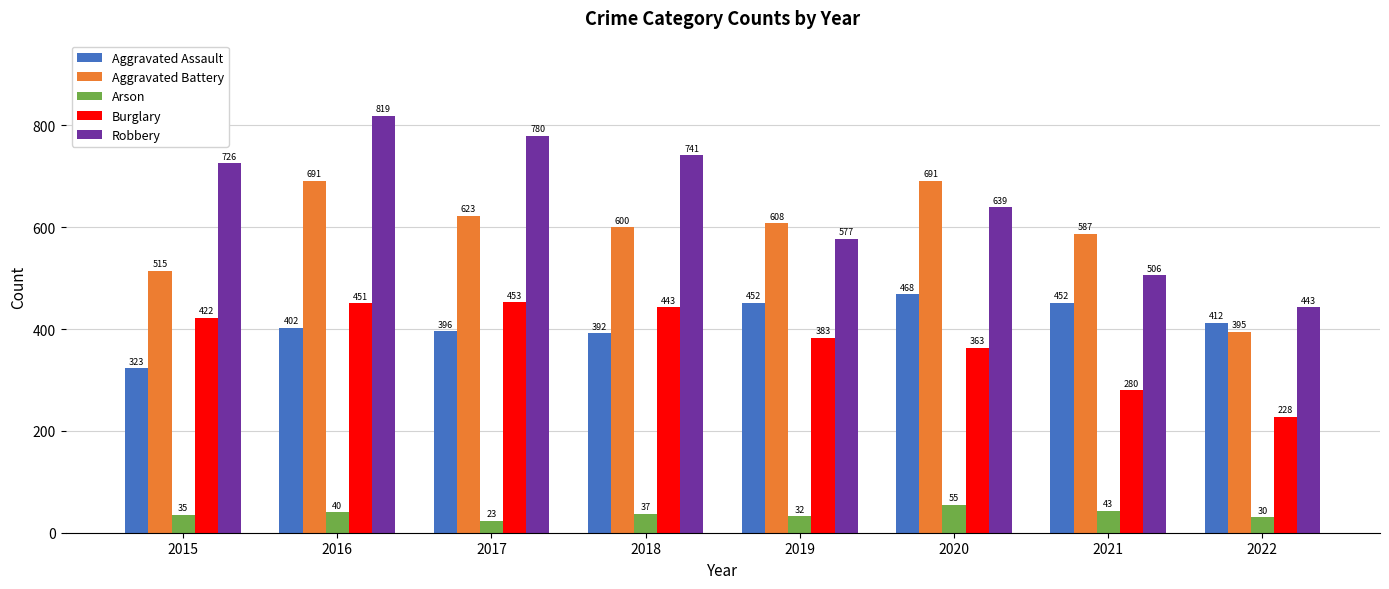

What is the minimum value for Arson?

23